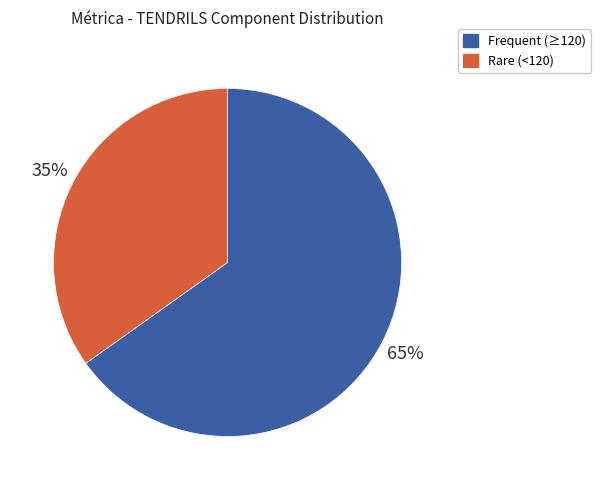

How many slices are in this pie chart?

2